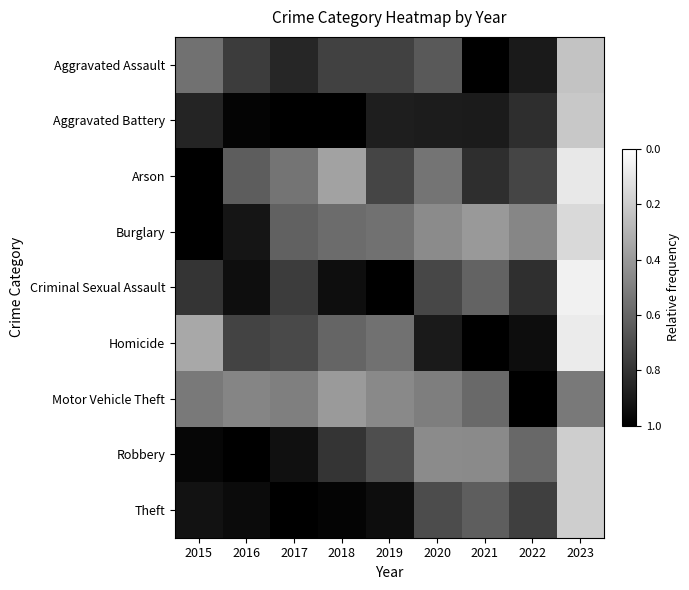

Which series has the largest total across all categories?

Motor Vehicle Theft